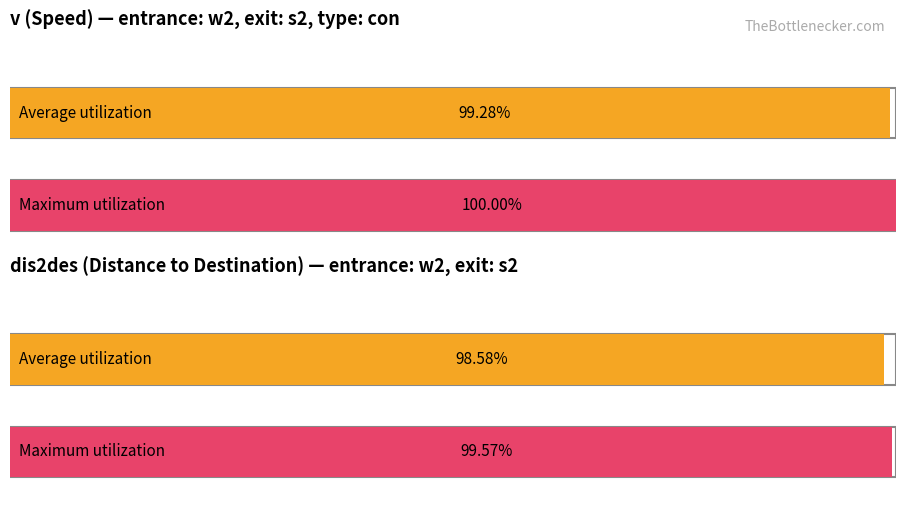

Which series has the largest total across all categories?

Maximum utilization